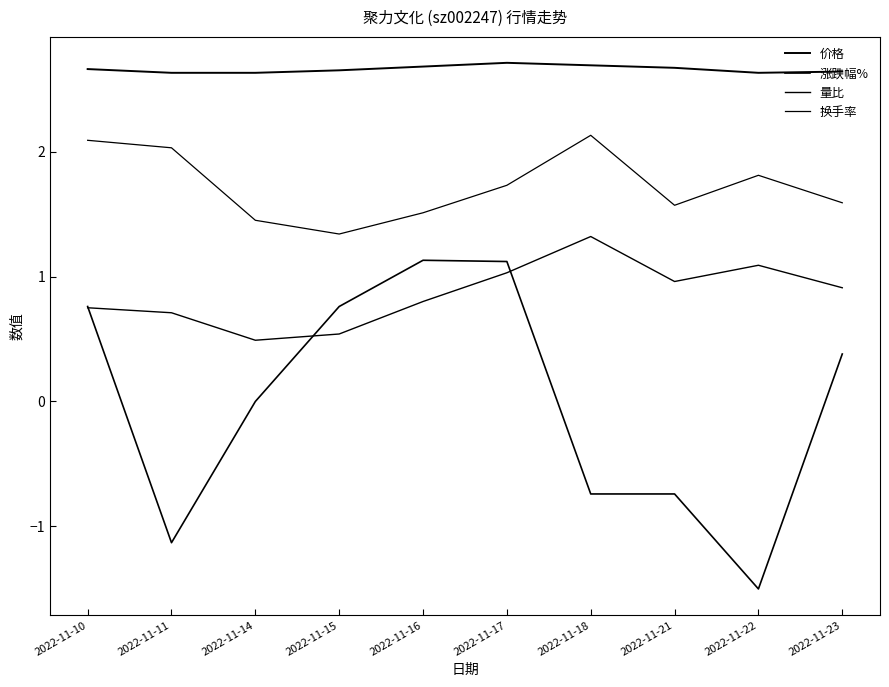

Reading right to left, extract all data points from this chart.

价格: 2.6	2.6	2.7	2.7	2.7	2.7	2.6	2.6	2.6	2.7
涨跌幅%: 0.4	-1.5	-0.7	-0.7	1.1	1.1	0.8	0.0	-1.1	0.8
量比: 0.9	1.1	1.0	1.3	1.0	0.8	0.5	0.5	0.7	0.8
换手率: 1.6	1.8	1.6	2.1	1.7	1.5	1.3	1.4	2.0	2.1